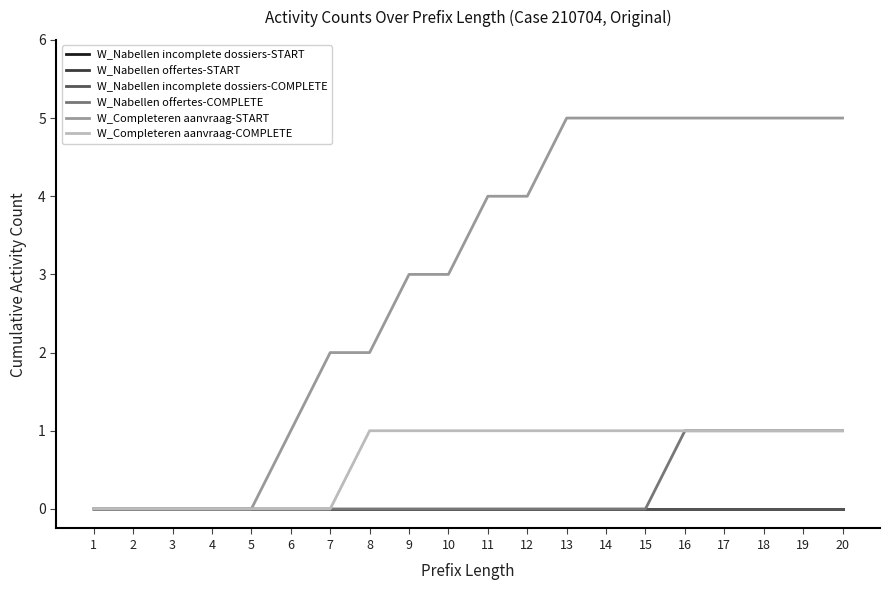

Does the chart have visible grid lines?

No